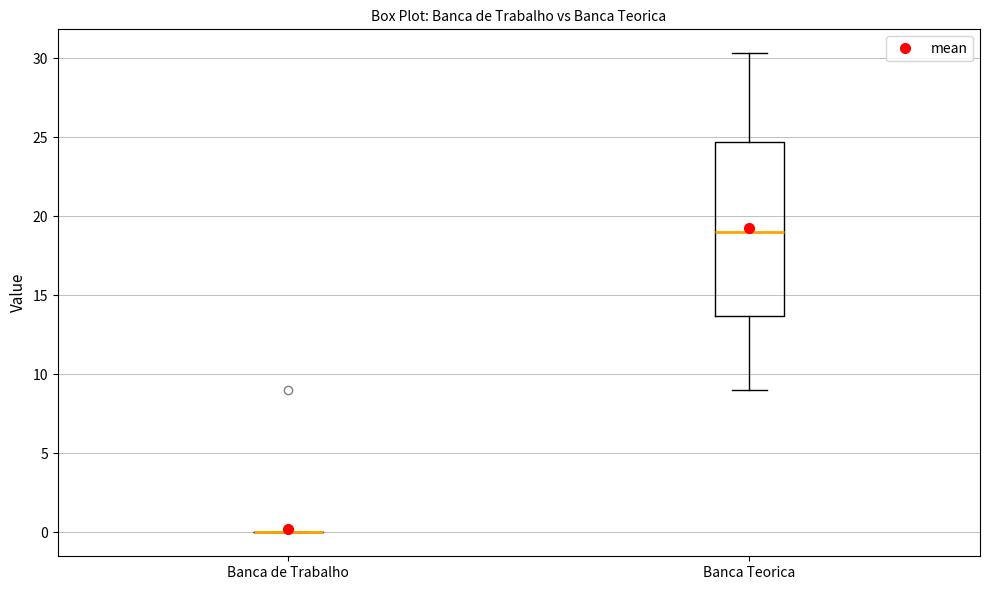

Which box is the tallest, from its lower edge to its upper edge?

Banca Teorica